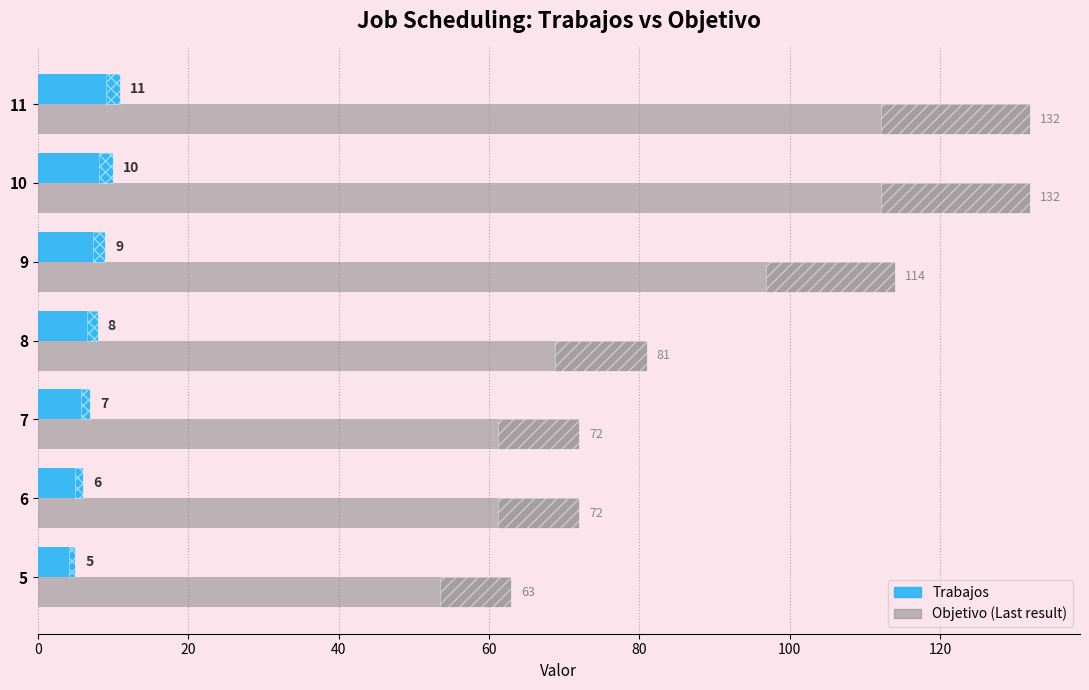

Which series has the largest total across all categories?

Objetivo